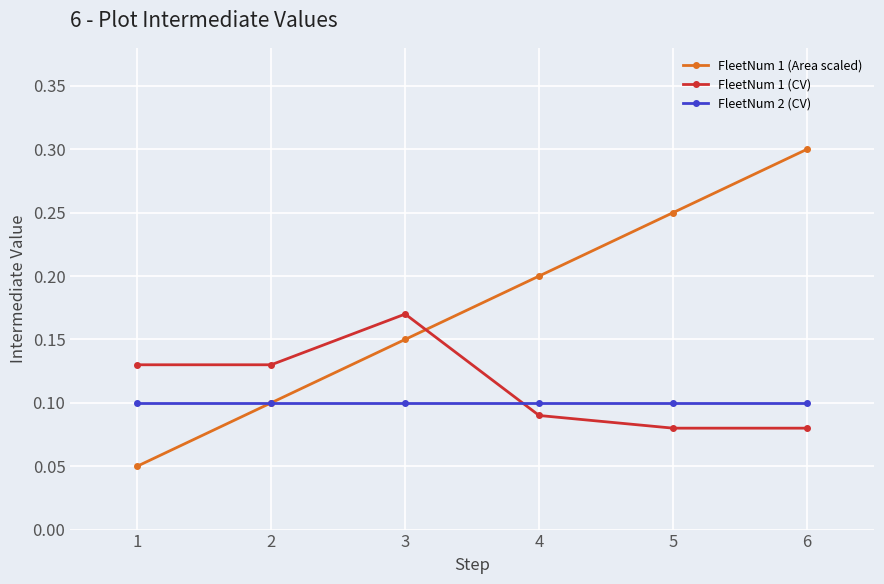

What is the greatest value displayed?

0.3